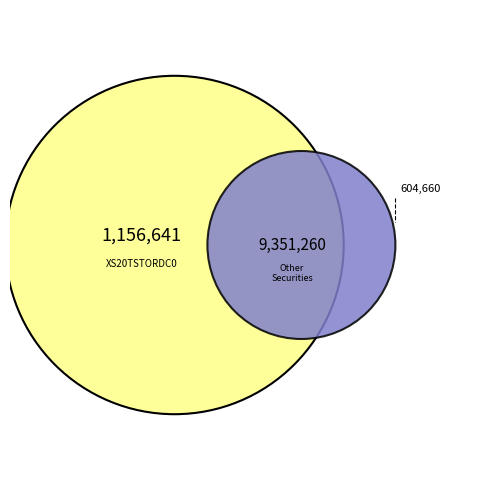

Is there any slice that represents more than half of the pie?

No